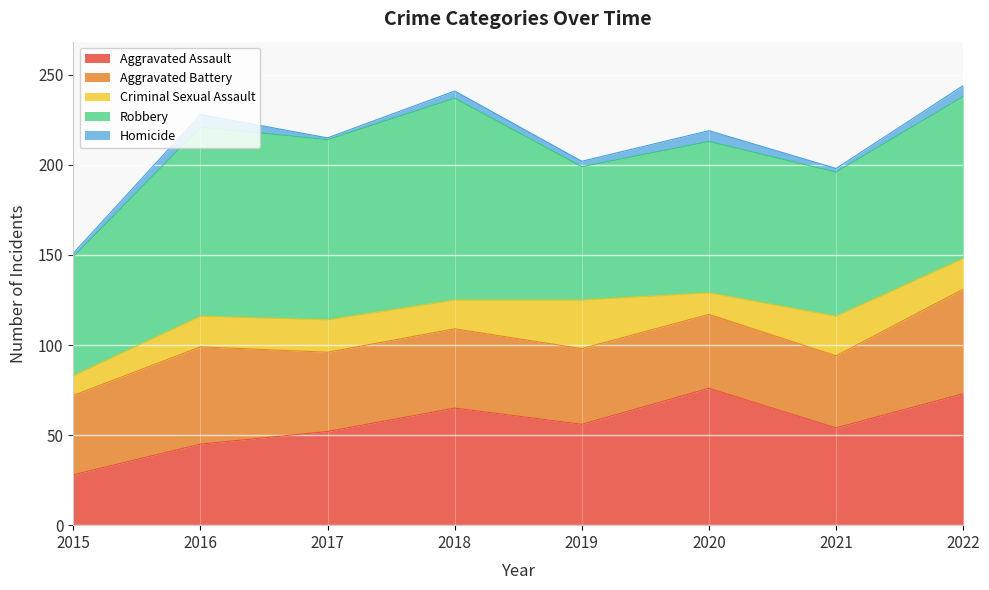

What is the value of the Homicide point at the 7th from the left?

2